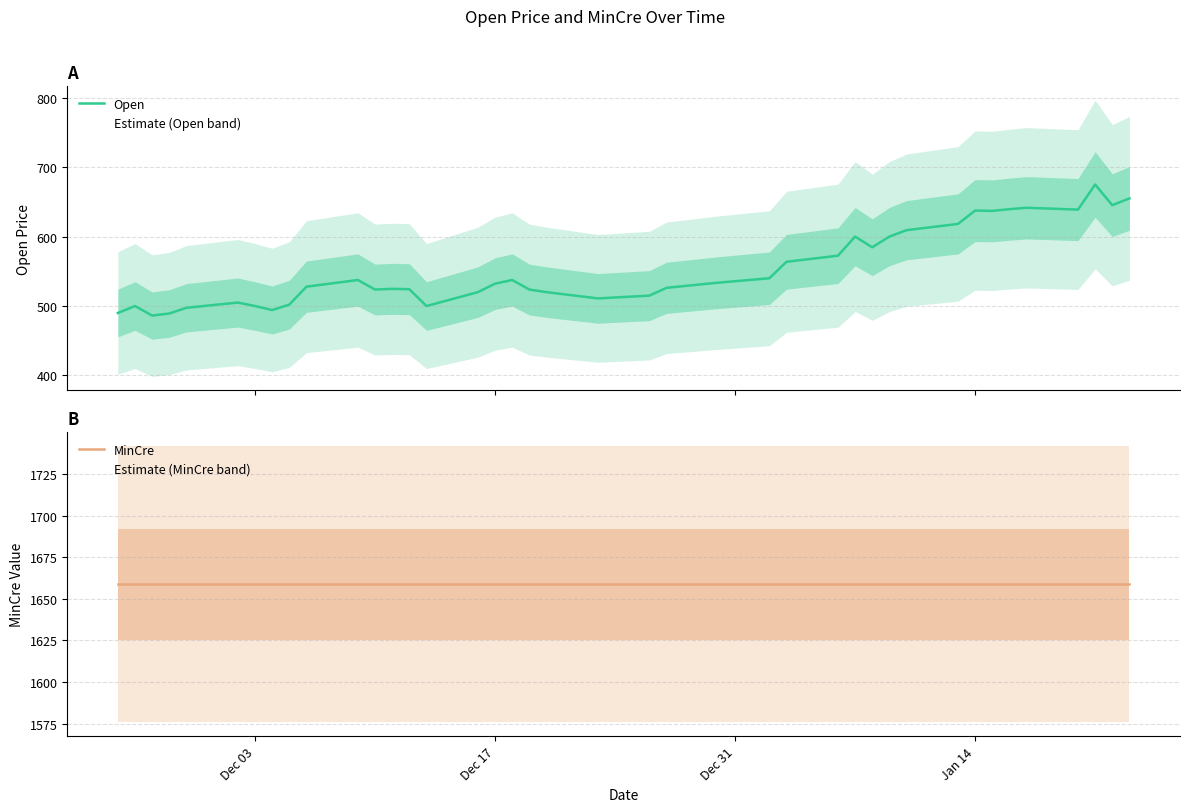

How many lines are shown in the chart?

2